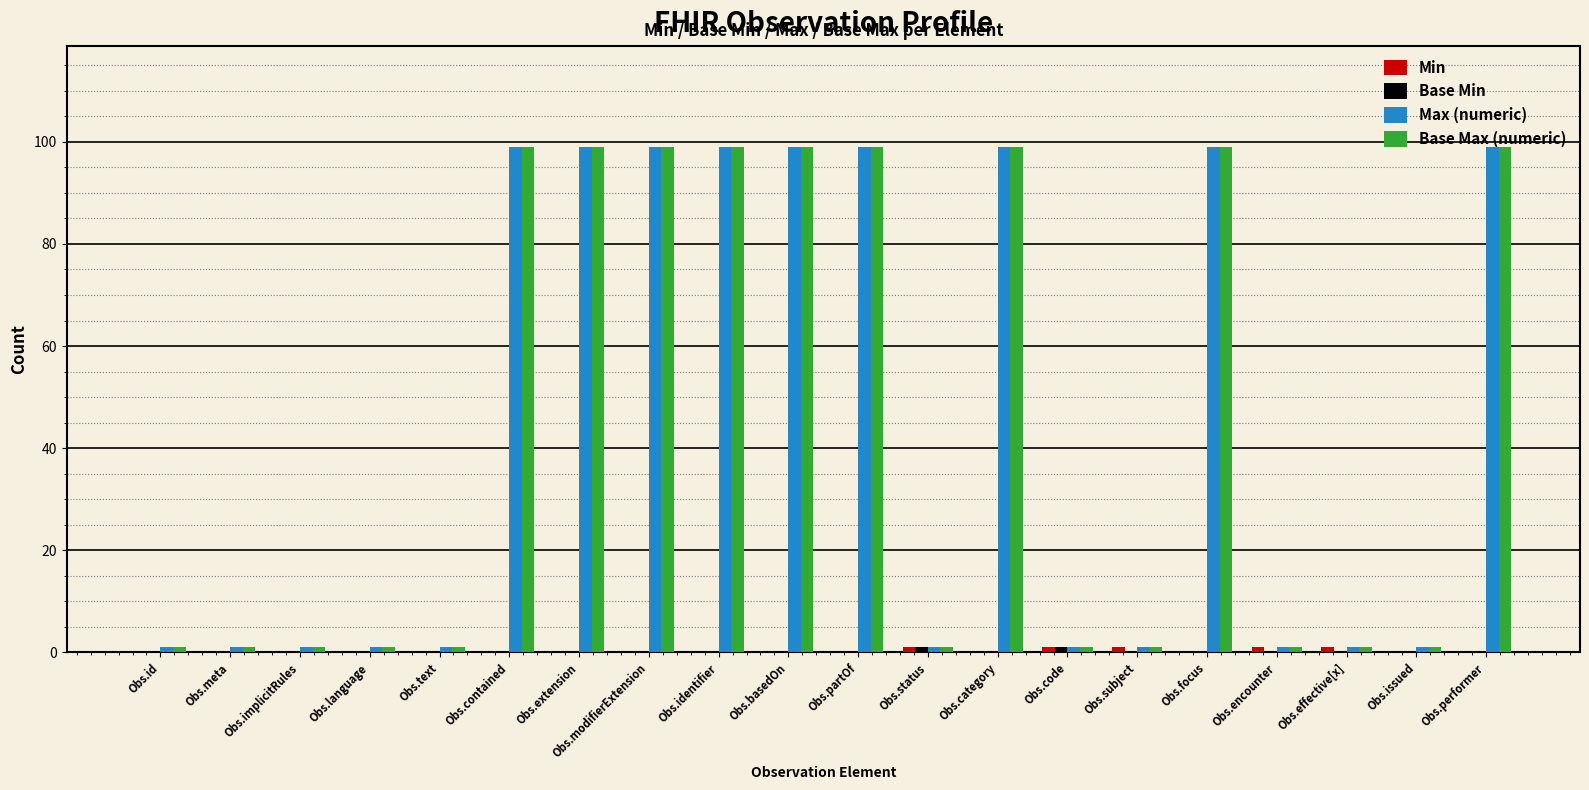

What is the total value across all series at Obs.performer?

198